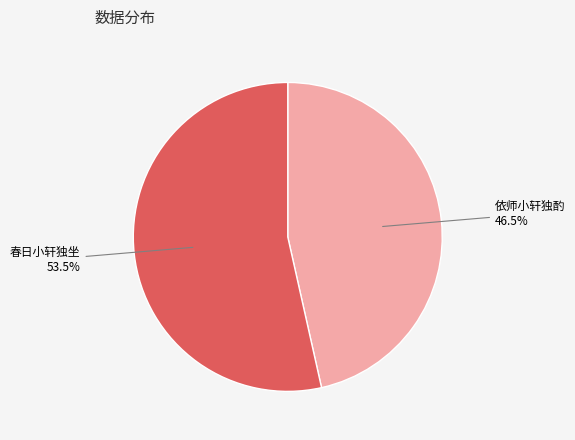

Combined, what portion of the pie is 依师小轩独酌 and 春日小轩独坐?

100.0%